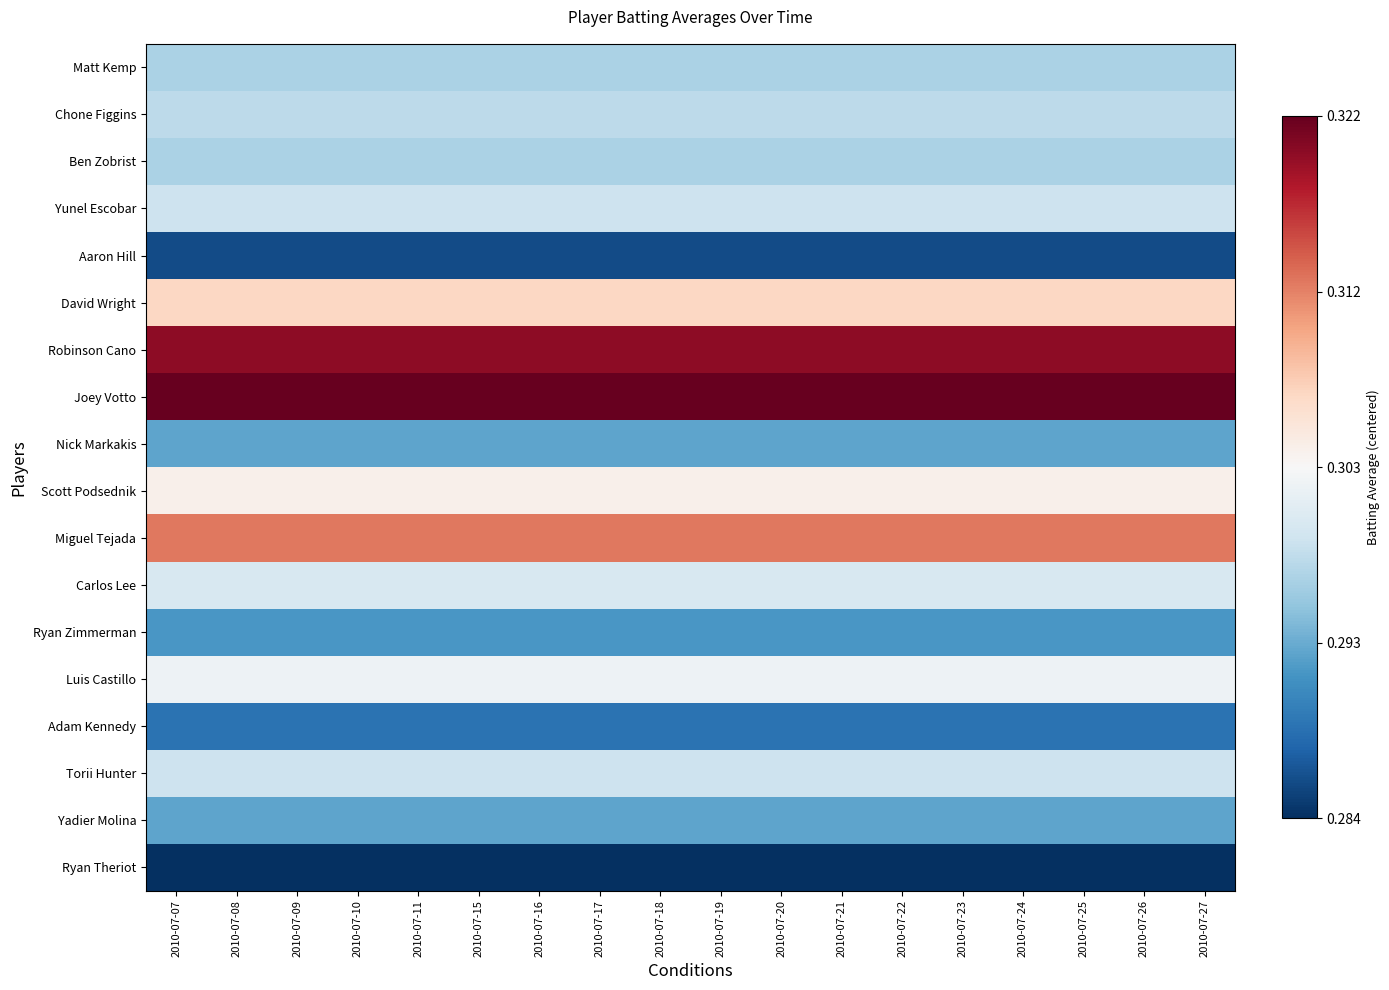

Which has a higher value, 2010-07-25 or 2010-07-17?

2010-07-25